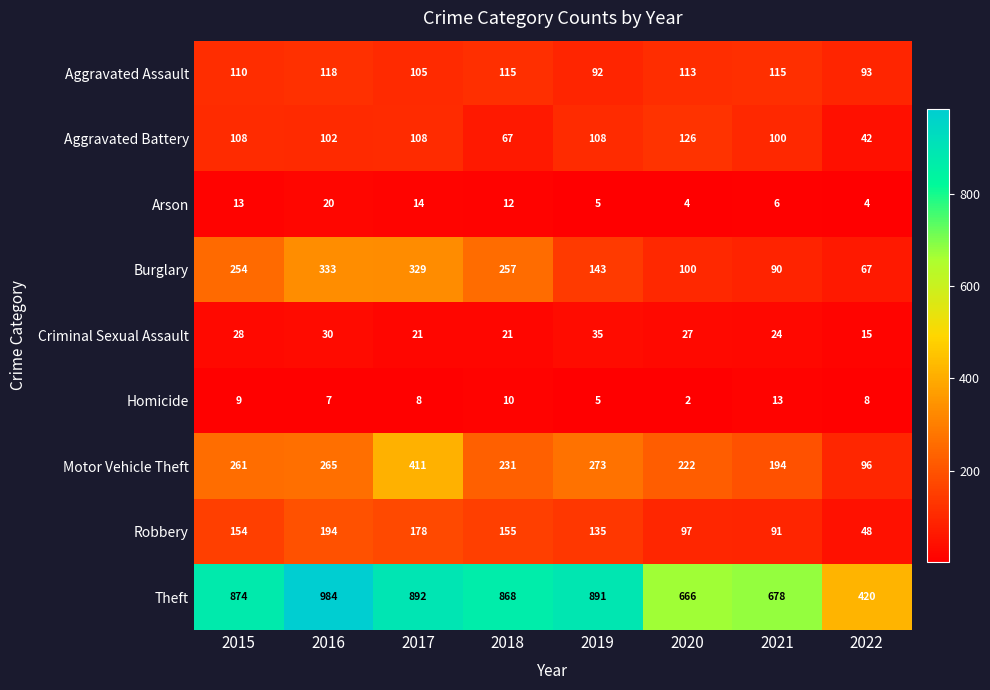

What is the maximum value for Motor Vehicle Theft?

411